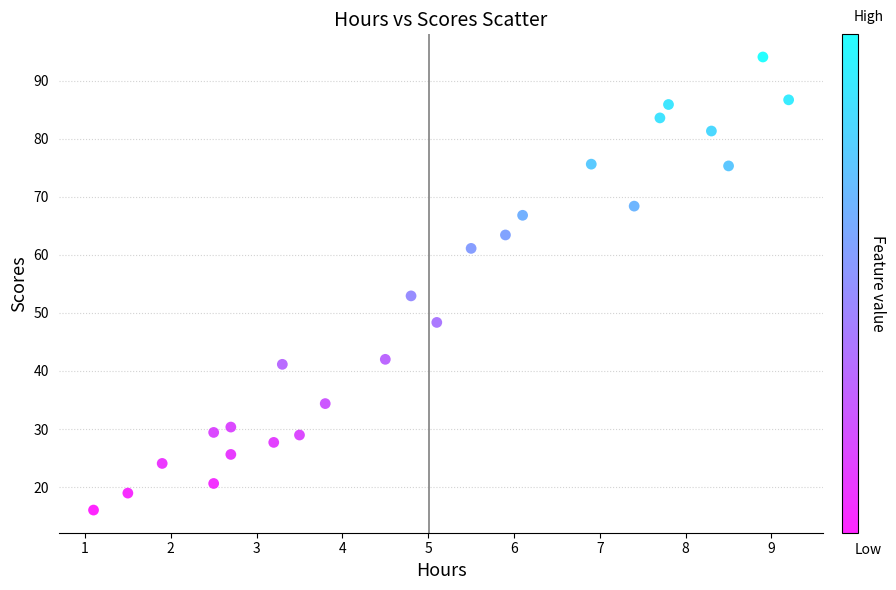

What is the range of Y values (max minus min)?

78.0